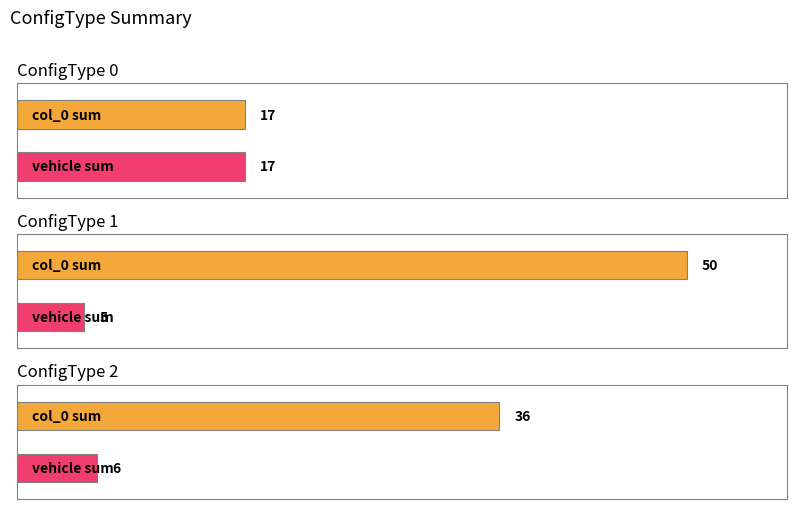

The col_0 series shows 8 at 4. True or false?

False